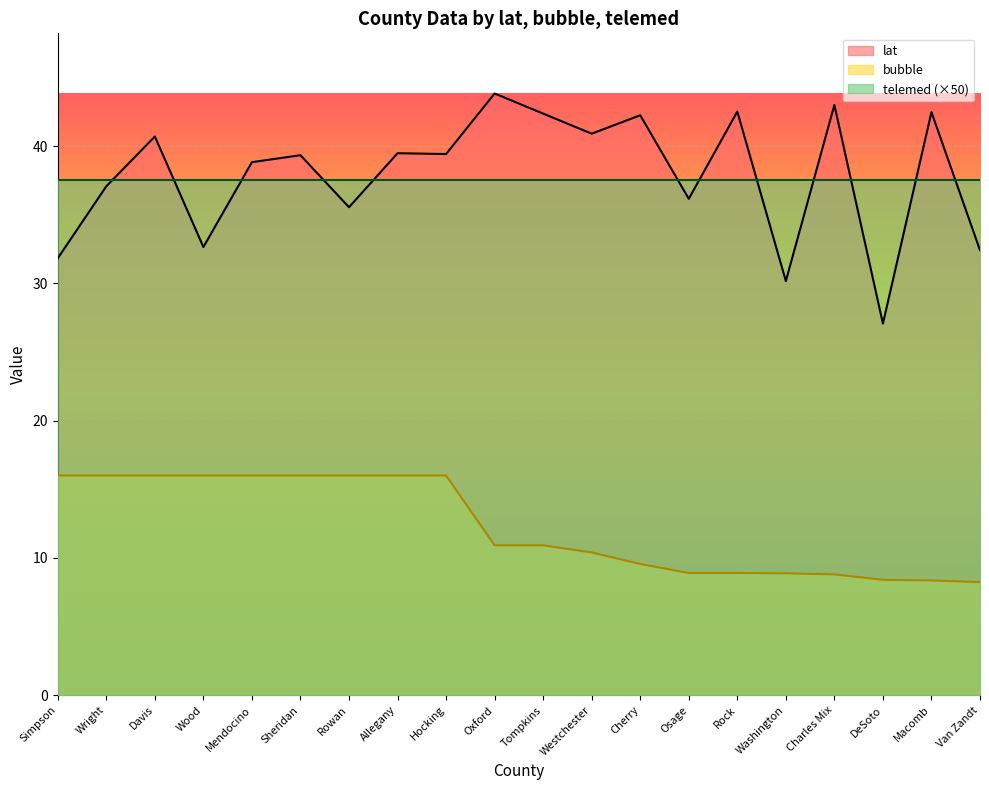

Between Davis and Hocking, which is larger?

Davis